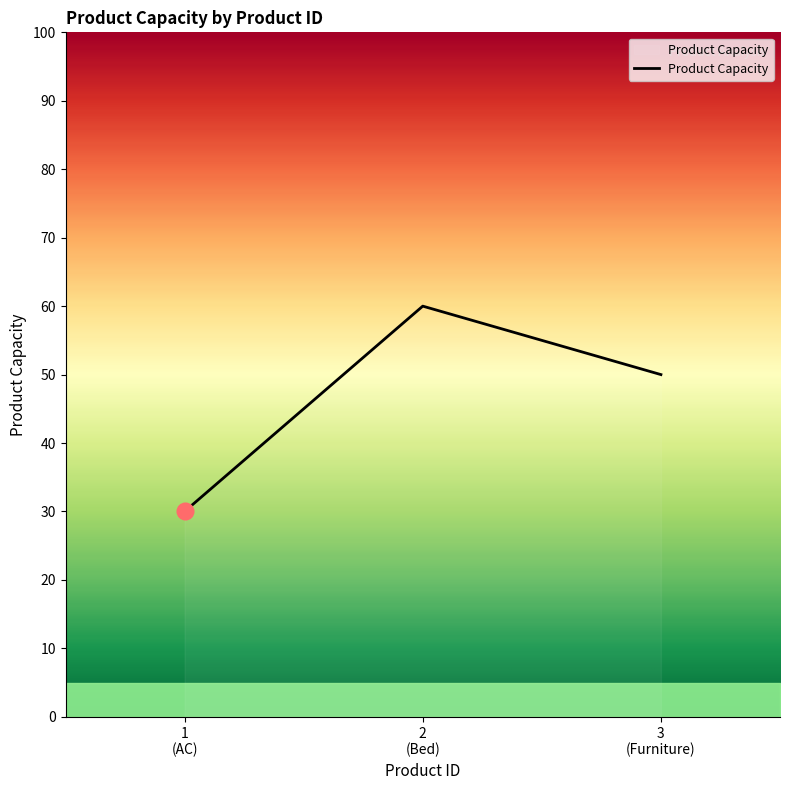

What is the average value?

47